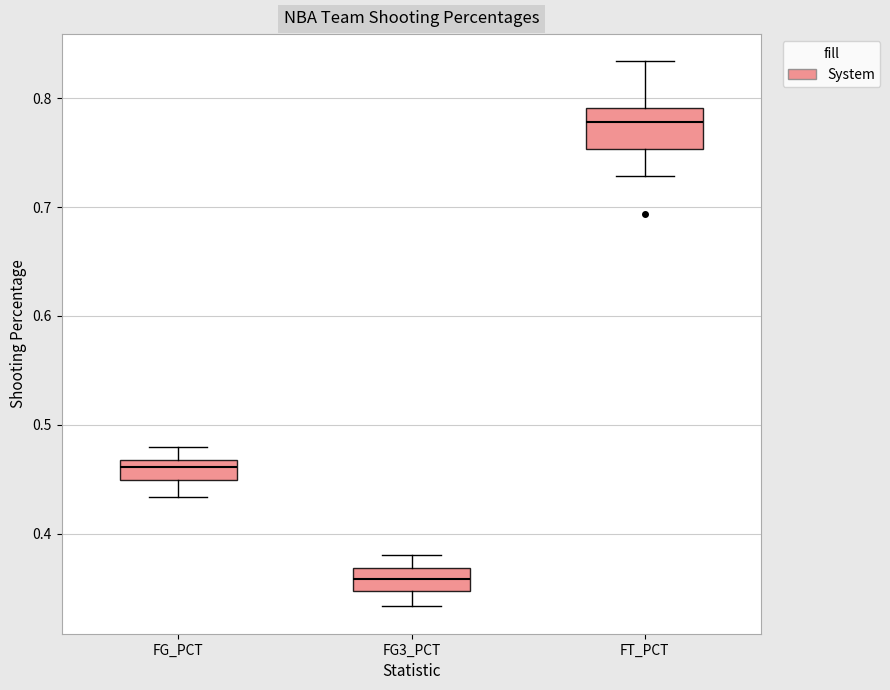

Reading left to right, transcribe this box plot: for each box, give where its median line is, the range the box spans, and where its two whiskers end, as read against the y-axis. The values are not printed on the chart, so give them approximately, as read against the axis.

FG_PCT: median 0.46, box 0.45 to 0.47, whiskers 0.43 to 0.48
FG3_PCT: median 0.36, box 0.35 to 0.37, whiskers 0.33 to 0.38
FT_PCT: median 0.78, box 0.75 to 0.79, whiskers 0.73 to 0.83